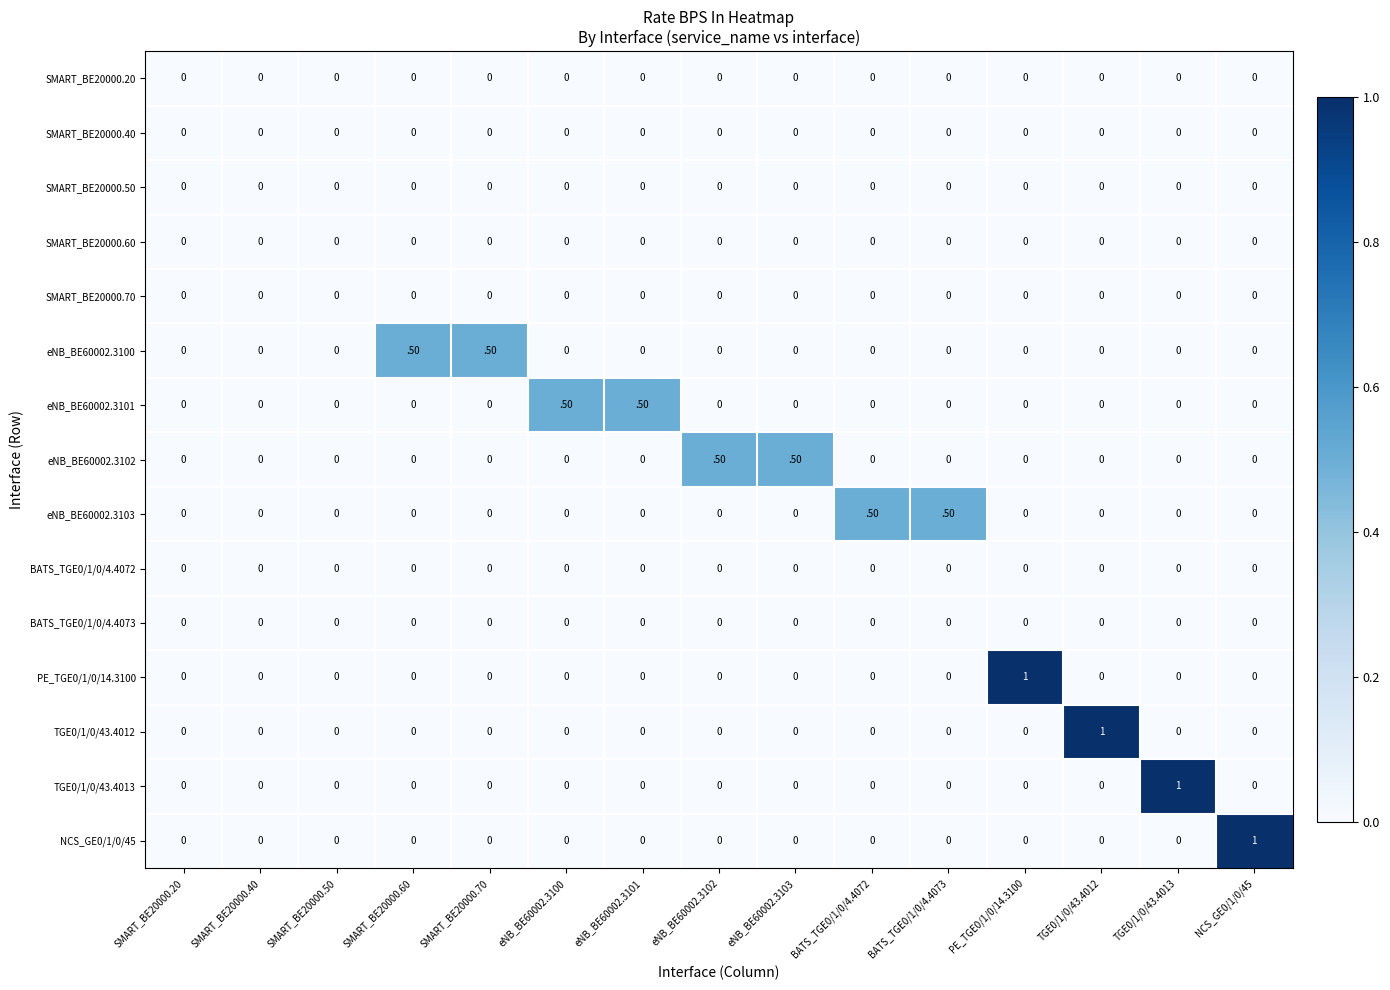

What is the total value across all series at SMART_BE20000.70?

0.5